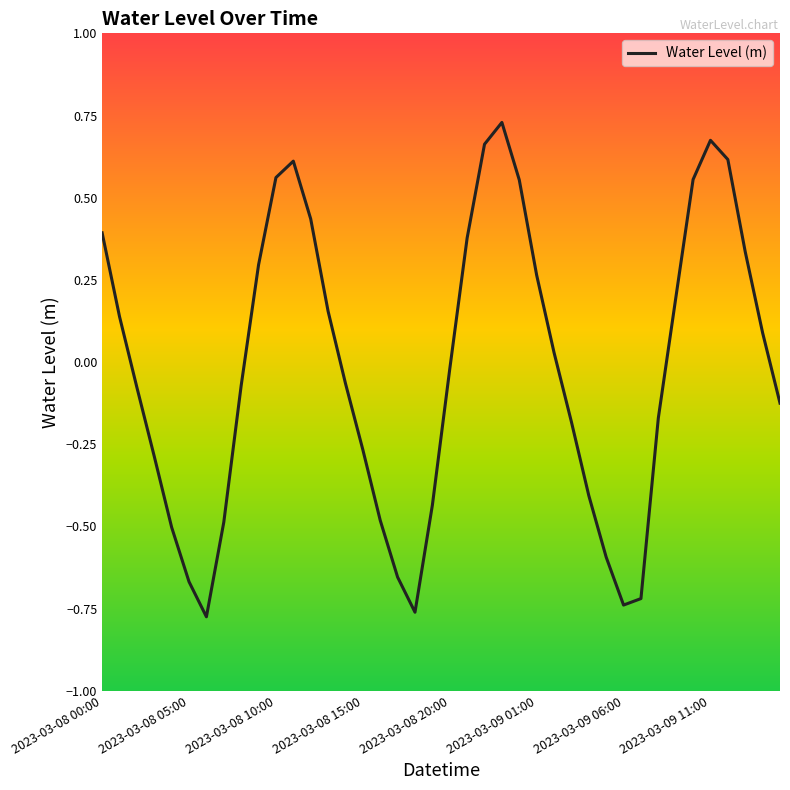

What is the difference between the maximum and minimum values?

1.5